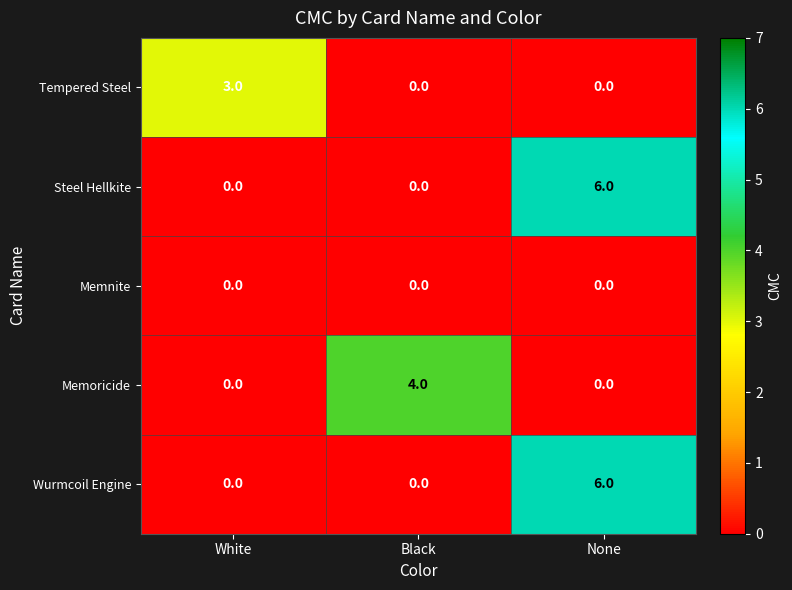

The value of Memoricide at White is -3. True or false?

False